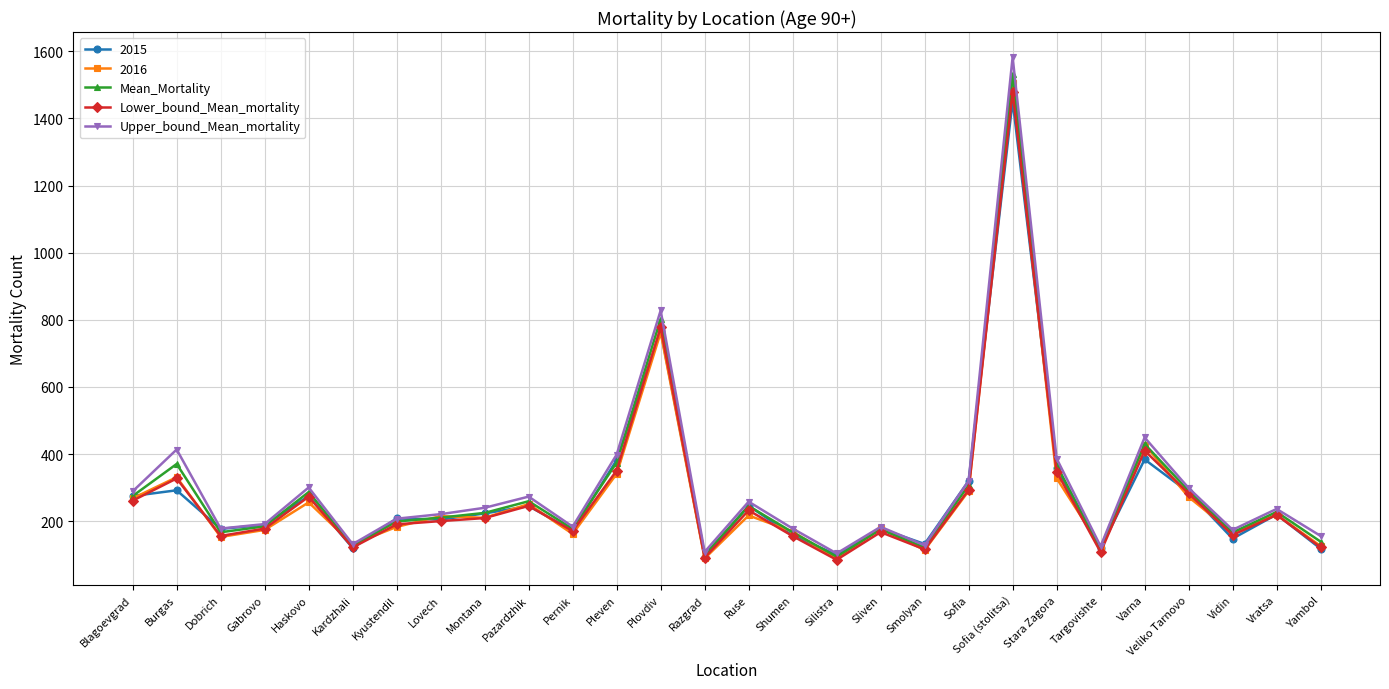

How many lines are shown in the chart?

5